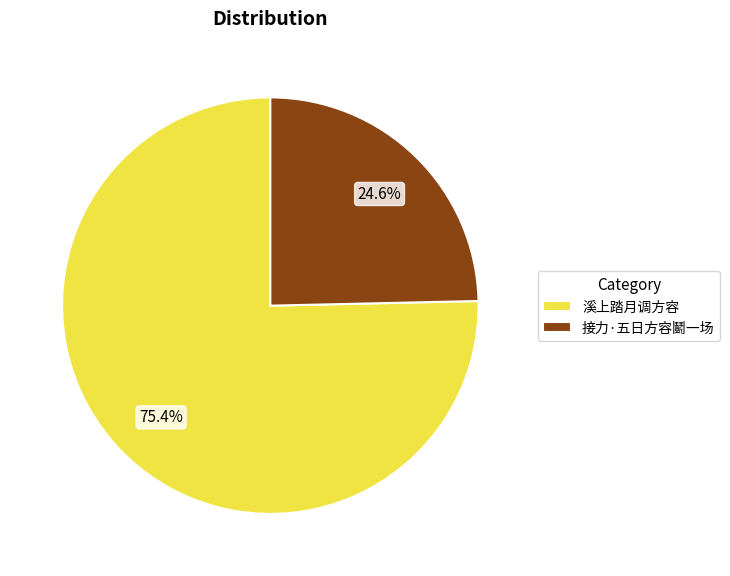

Which slice is the largest?

溪上踏月调方容